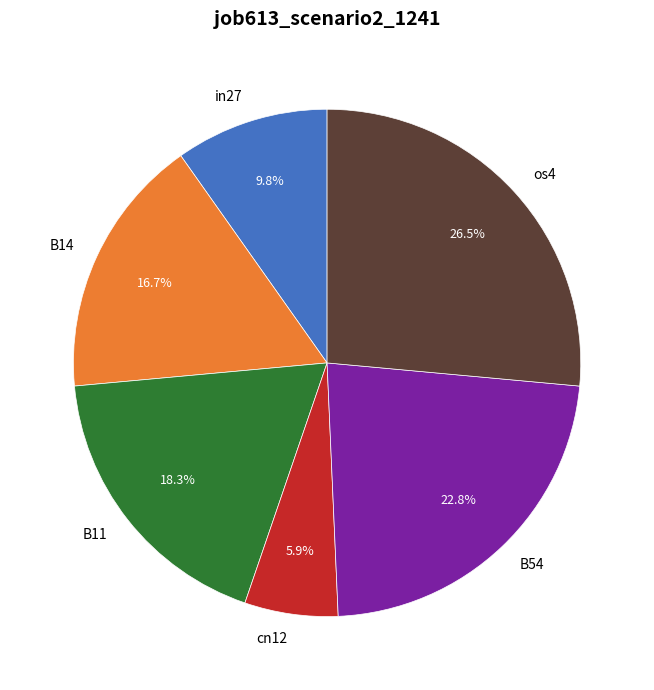

Does any single category account for the majority?

No